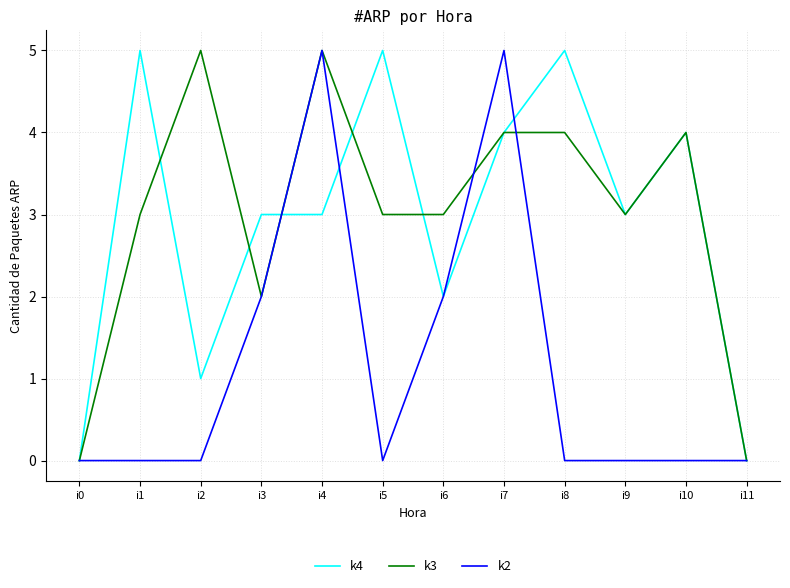

What is the spread (max minus min) of values at i7?

1